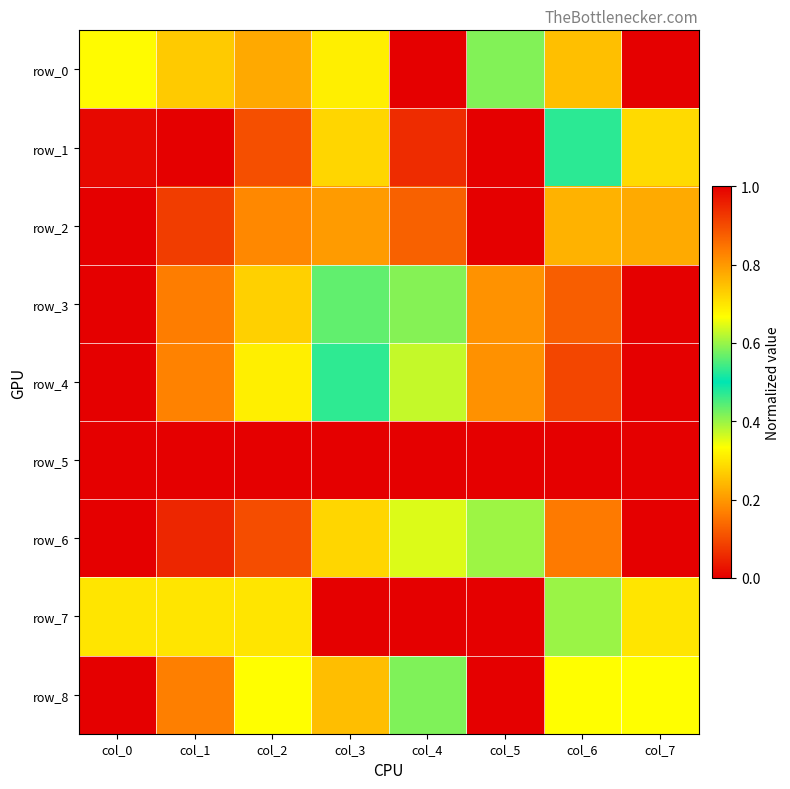

Is it true that row_8 equals 1.0 at col_0?

True